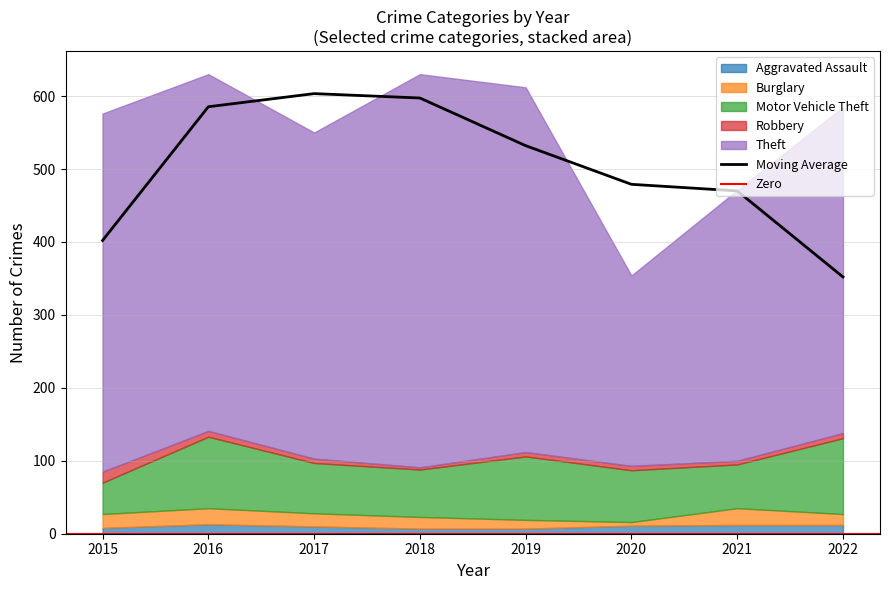

Where is Aggravated Assault nearest to the value 10?

2017